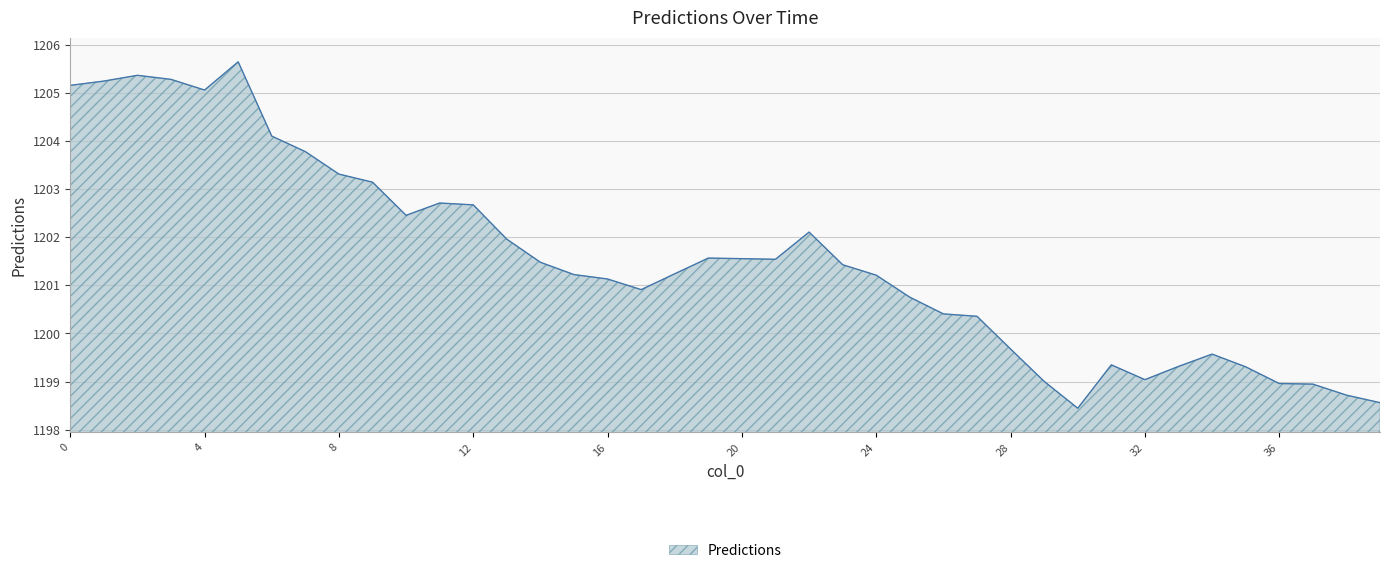

What is the difference between the maximum and minimum values?

7.2